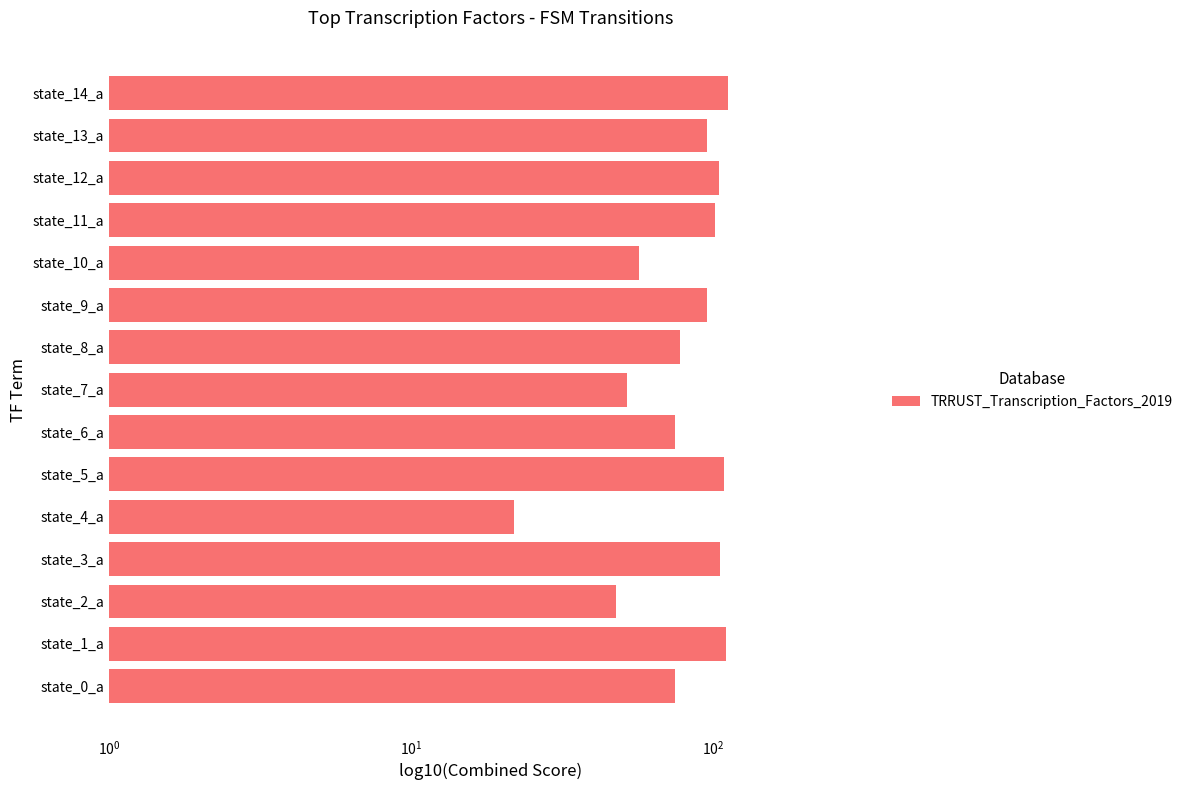

Count the number of values greater than 96.

6